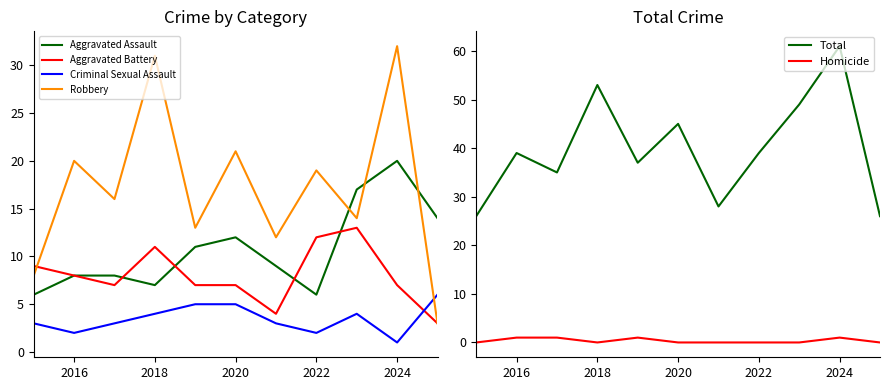

The Aggravated Battery series shows 12 at 2022. True or false?

True